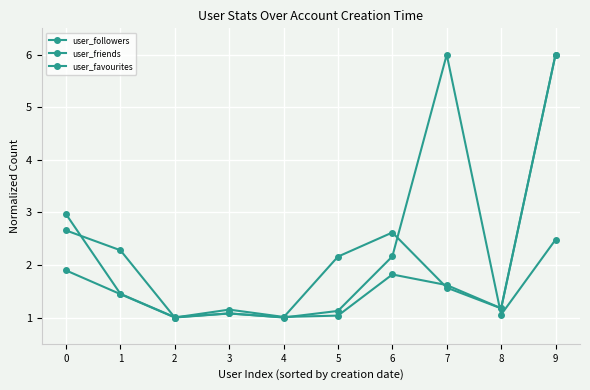

How many lines are shown in the chart?

3